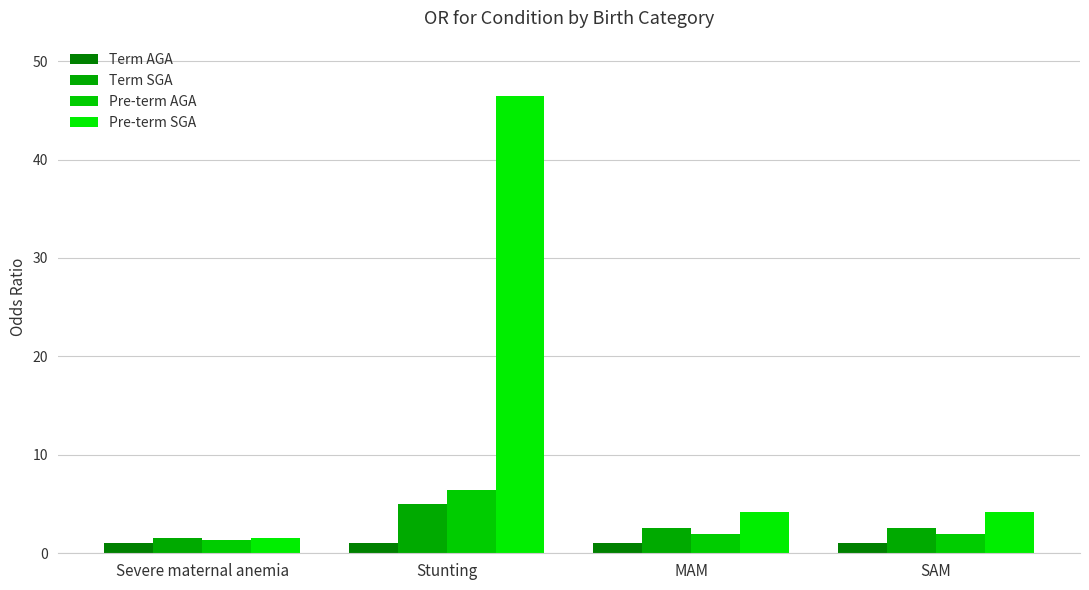

List the labels in order of Pre-term SGA value, largest first.

Stunting, MAM, SAM, Severe maternal anemia